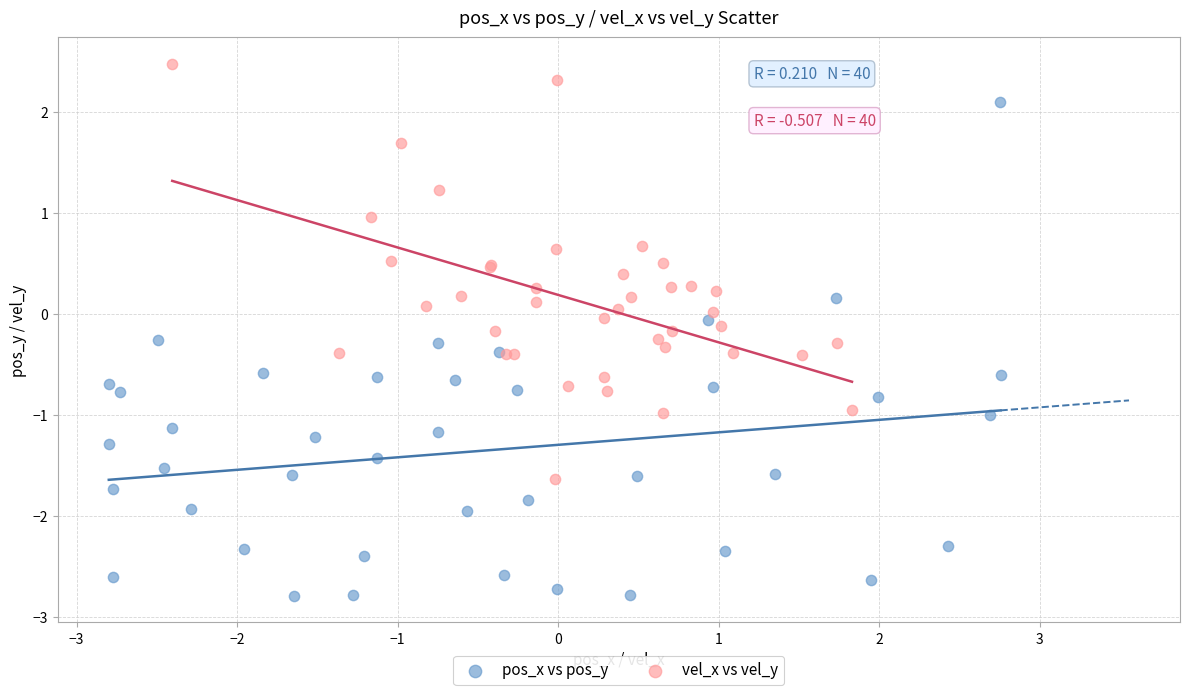

Which series reaches the maximum Y coordinate?

vel_x vs vel_y